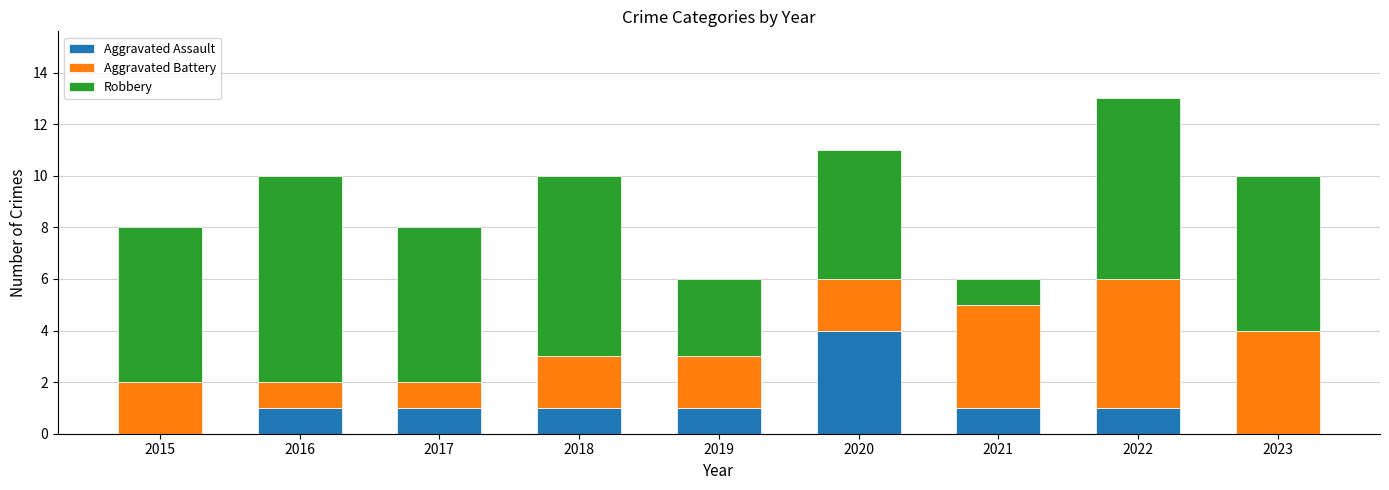

Read the Aggravated Assault value at 2020.

4